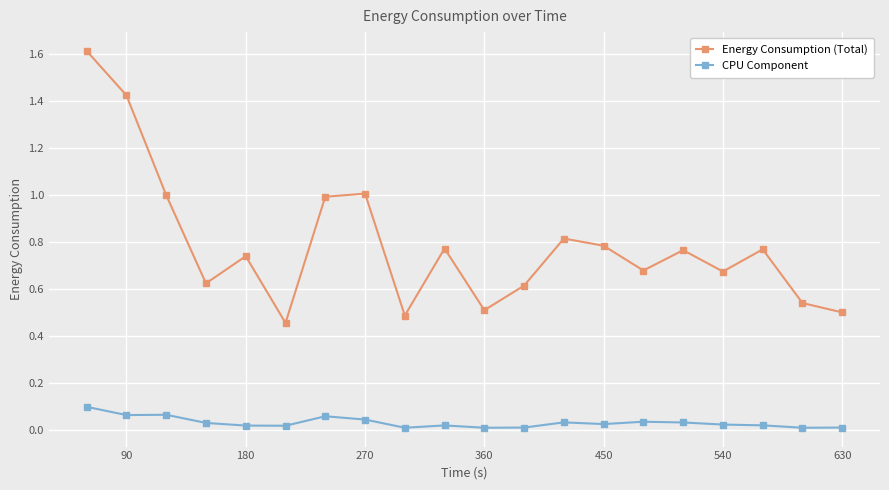

True or false: Energy Consumption (Total) and CPU Component intersect in this chart.

False